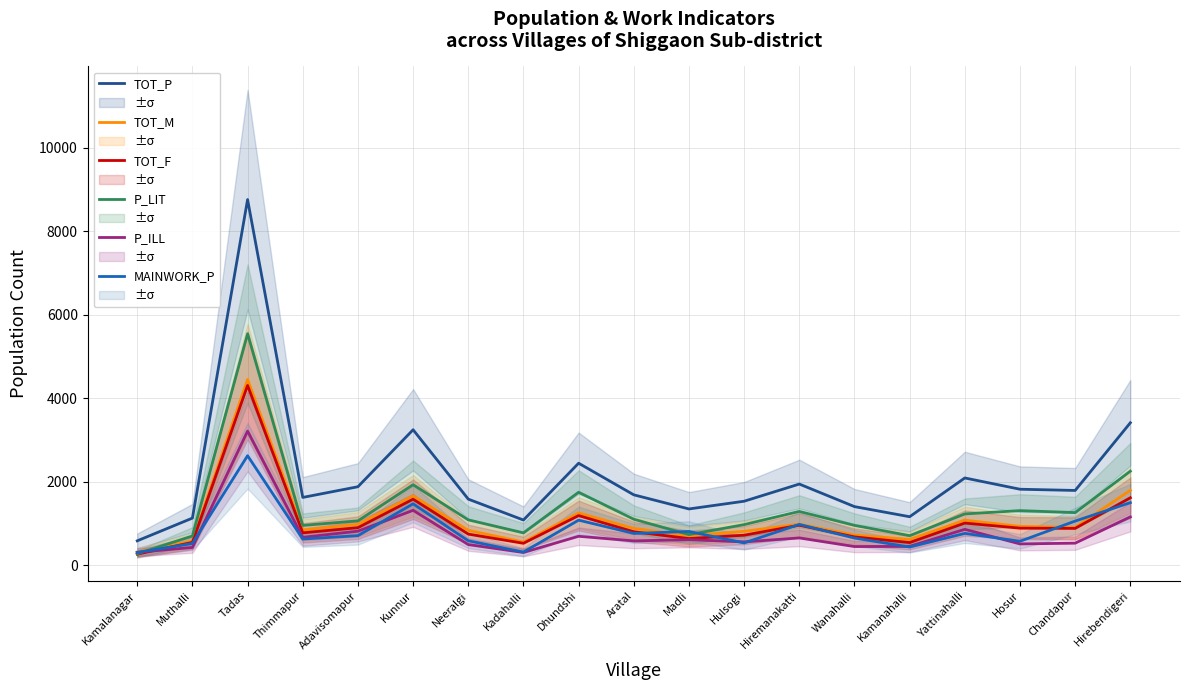

At which category does the chart reach its peak across all series?

Tadas